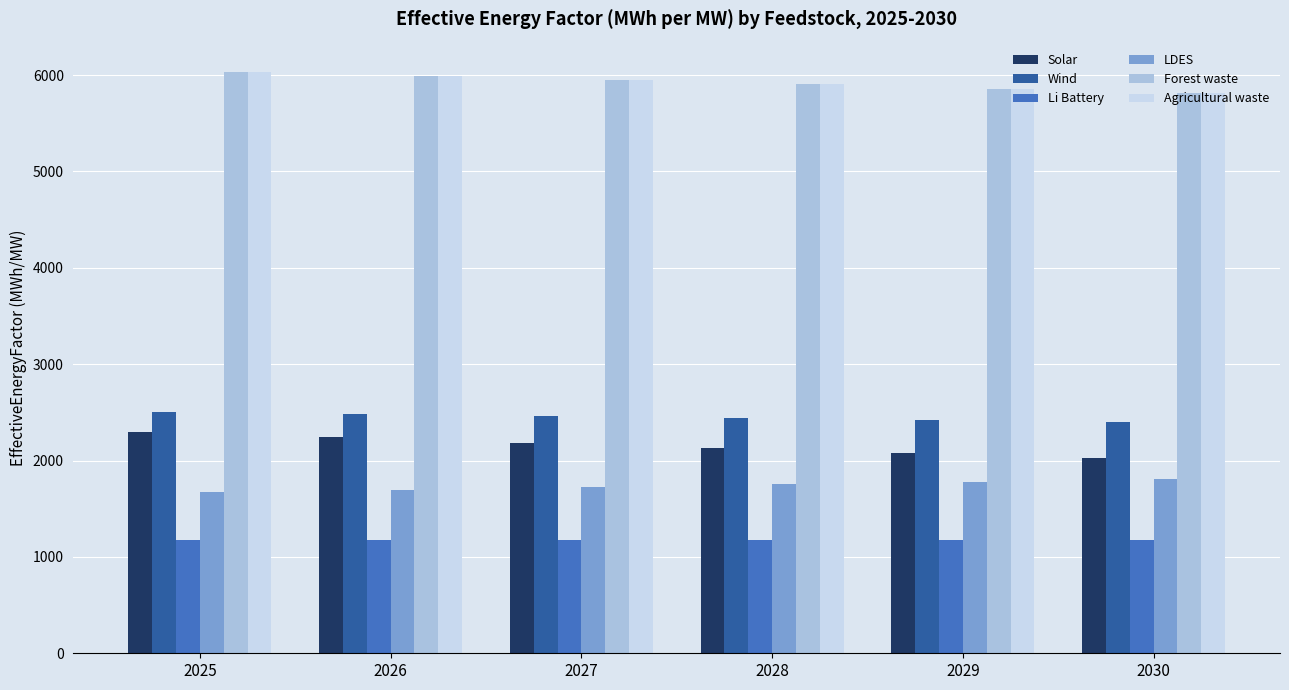

At how many categories does at least one series exceed 5112?

6